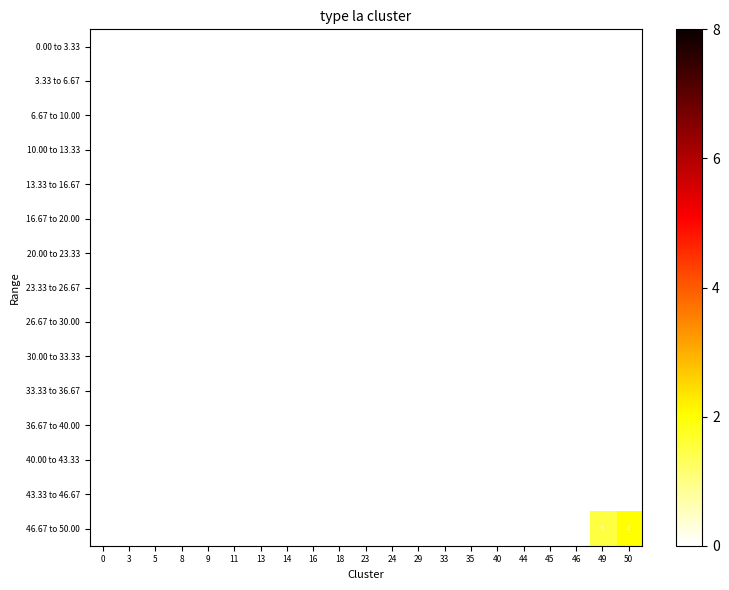

Which series has the largest total across all categories?

46.67 to 50.00